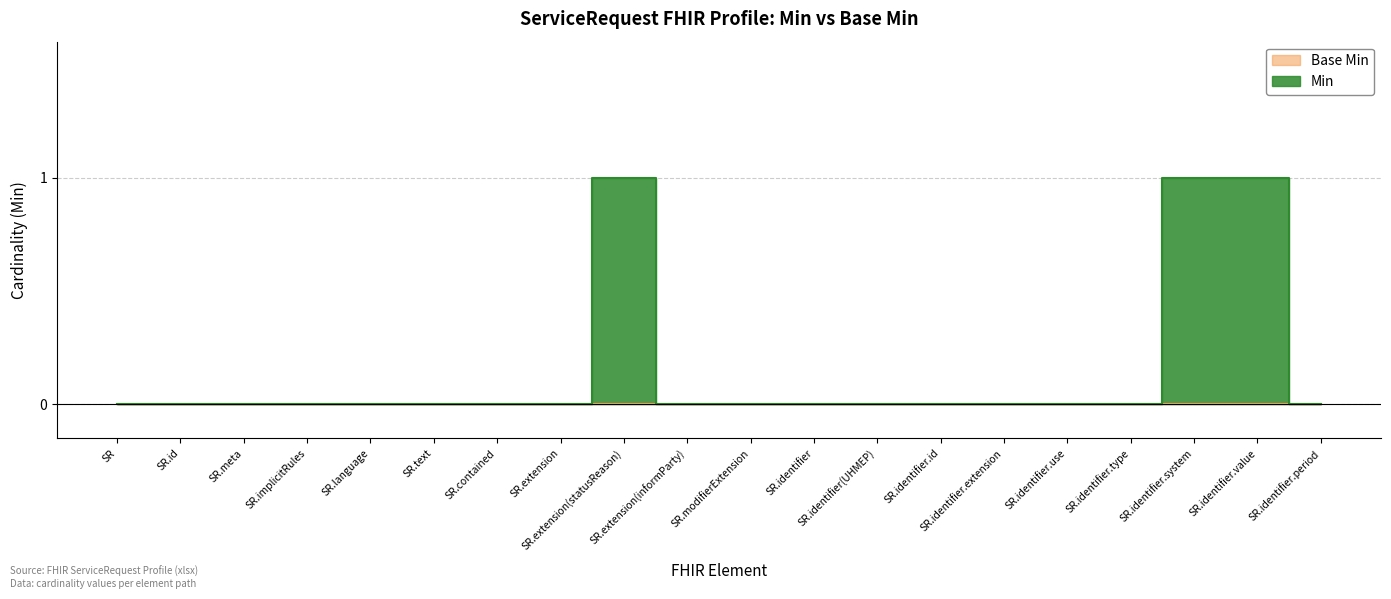

Where is the data nearest to the value 0?

SR